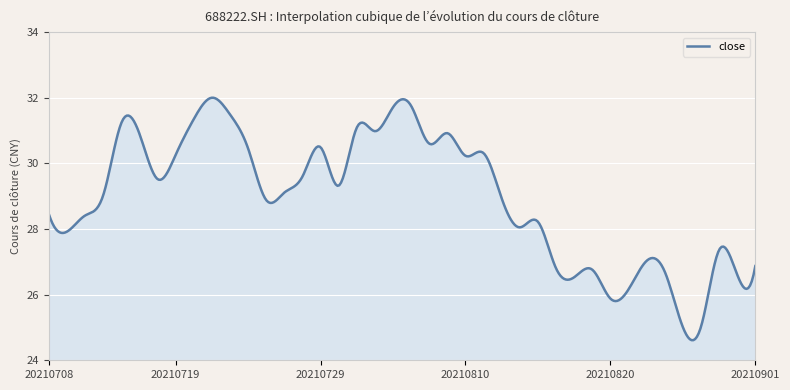

How many lines are shown in the chart?

1